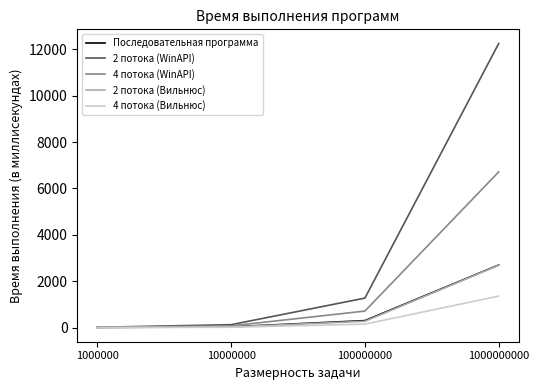

Which series has the widest spread of values?

2 потока (WinAPI)